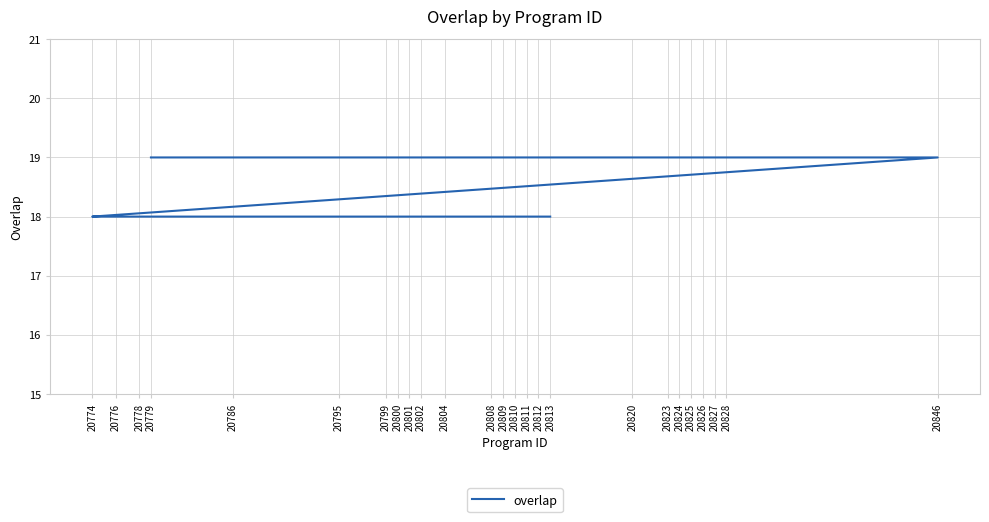

Which has a higher value, 20827 or 20808?

20827